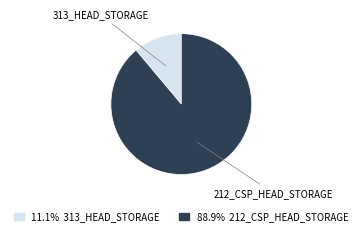

Count the number of slices in the pie.

2